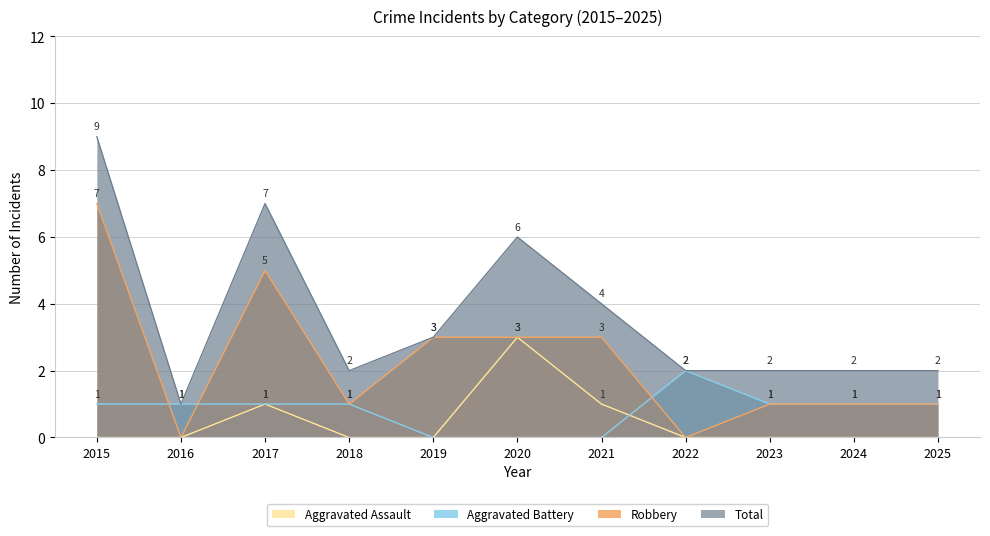

True or false: Aggravated Battery and Total intersect in this chart.

False